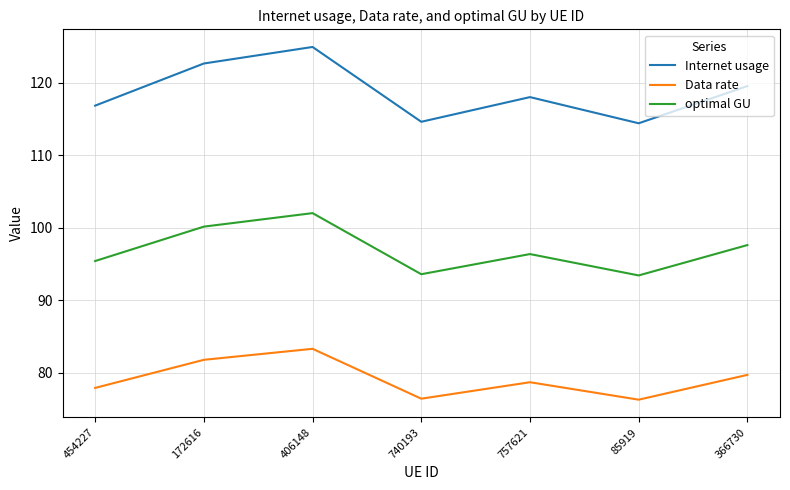

What is the difference between the Data rate values at 406148 and 454227?

5.4